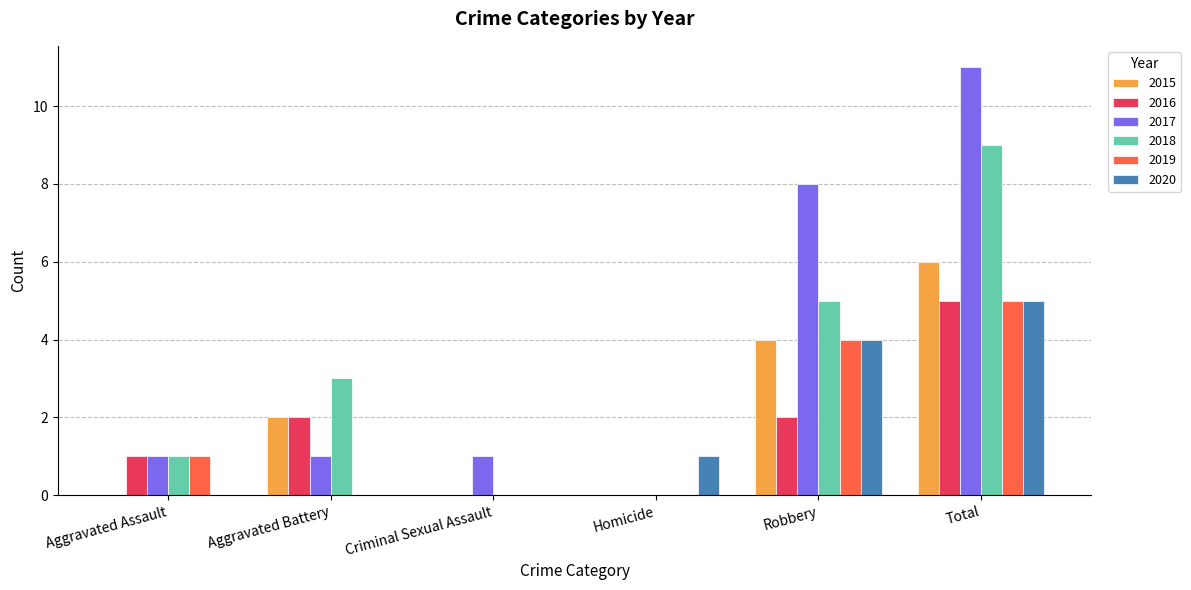

What is the sum of all 2015 values?

12